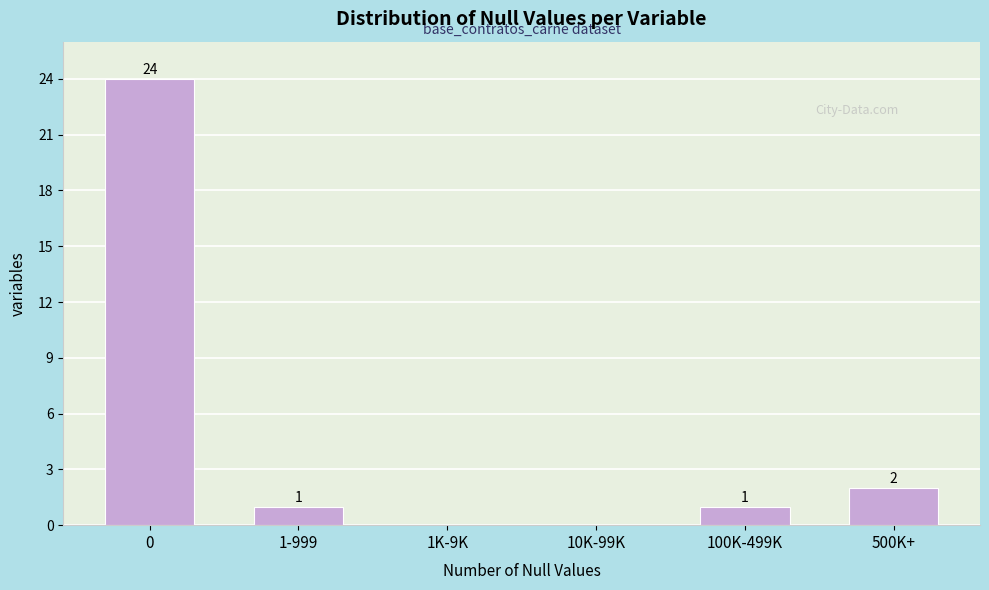

Reading right to left, transcribe all the data shown in this chart.

500K+=2	100K-499K=1	10K-99K=0	1K-9K=0	1-999=1	0=24